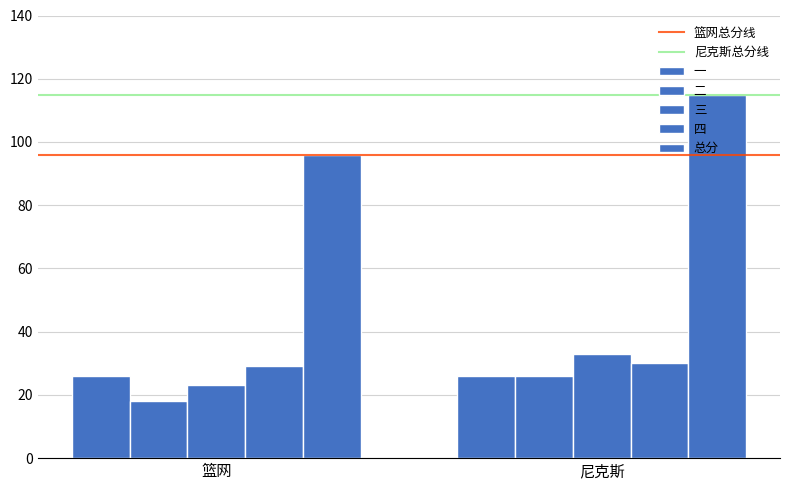

Count the number of categories in the chart.

2